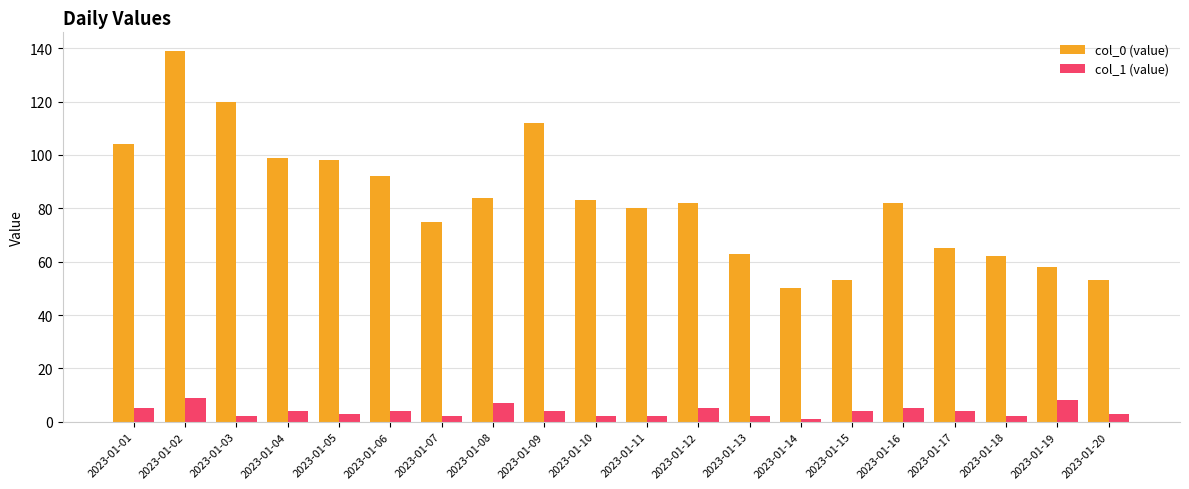

Reading left to right, extract all data points from this chart.

col_0 (value): 104	139	120	99	98	92	75	84	112	83	80	82	63	50	53	82	65	62	58	53
col_1 (value): 5	9	2	4	3	4	2	7	4	2	2	5	2	1	4	5	4	2	8	3